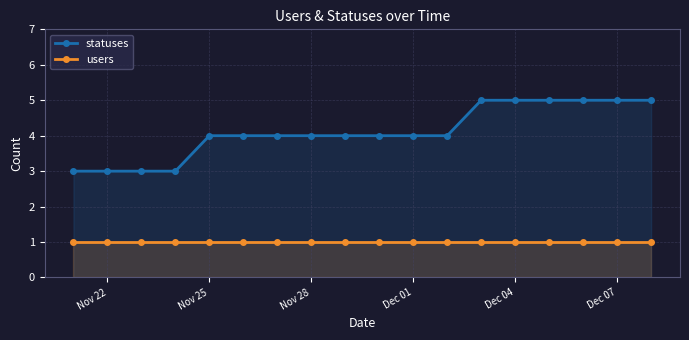

What is the maximum value shown in the chart?

5